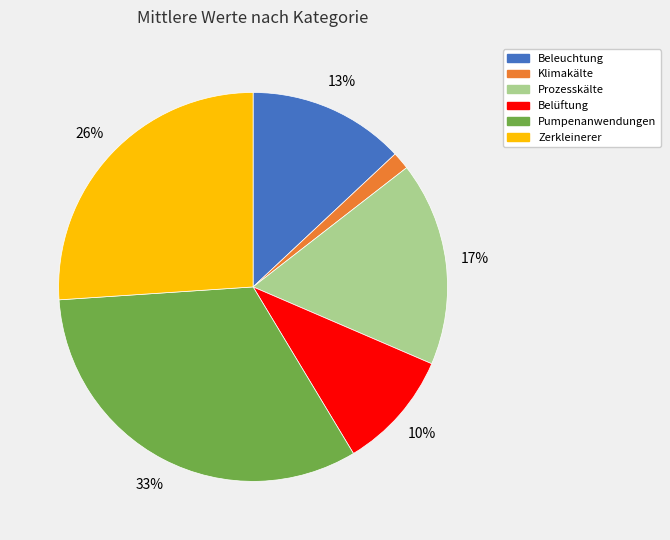

Does Pumpenanwendungen represent more than half of the total?

No